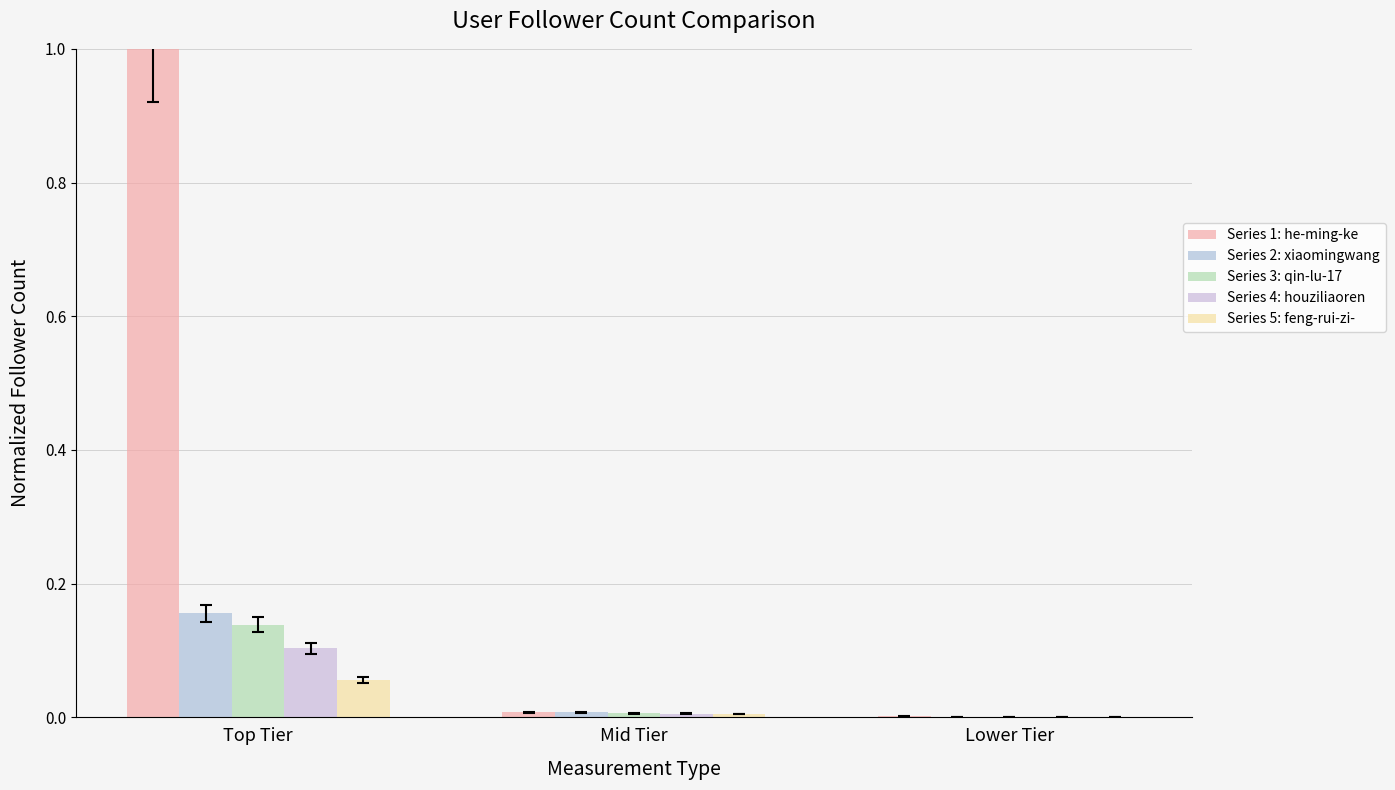

What is the difference between the maximum and second lowest values in the Series 5: feng-rui-zi- series?

0.1